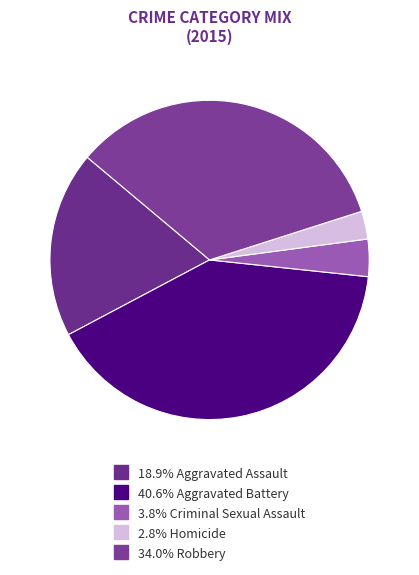

To the nearest percent, what is the average slice percentage?

20%